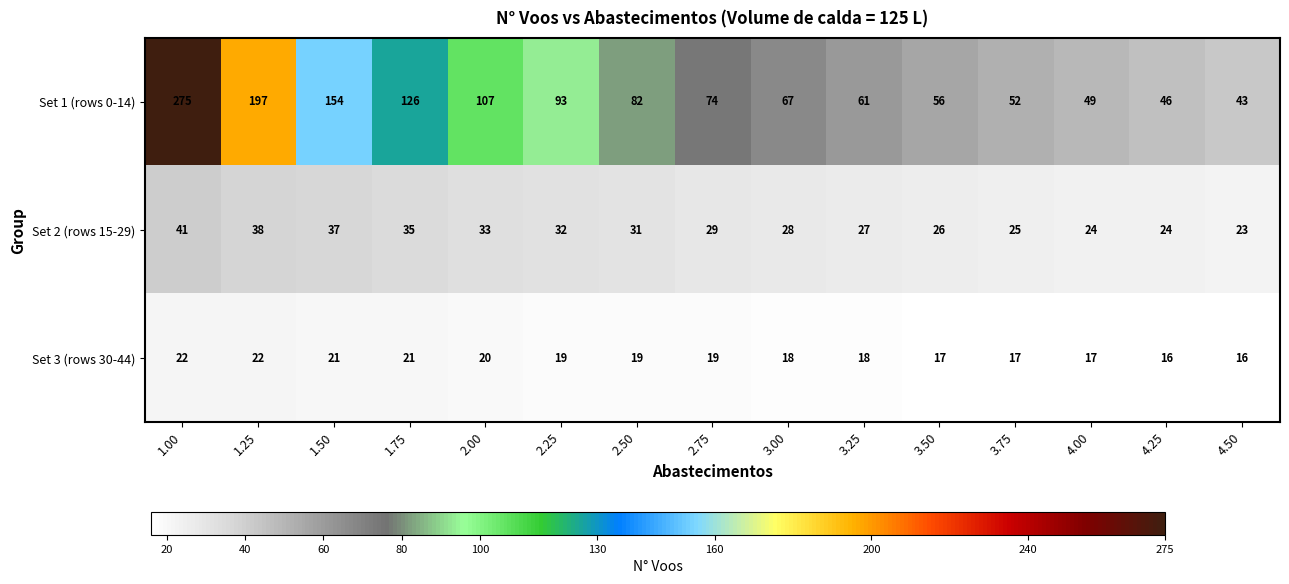

Which series has the widest spread of values?

Set 1 (rows 0-14)